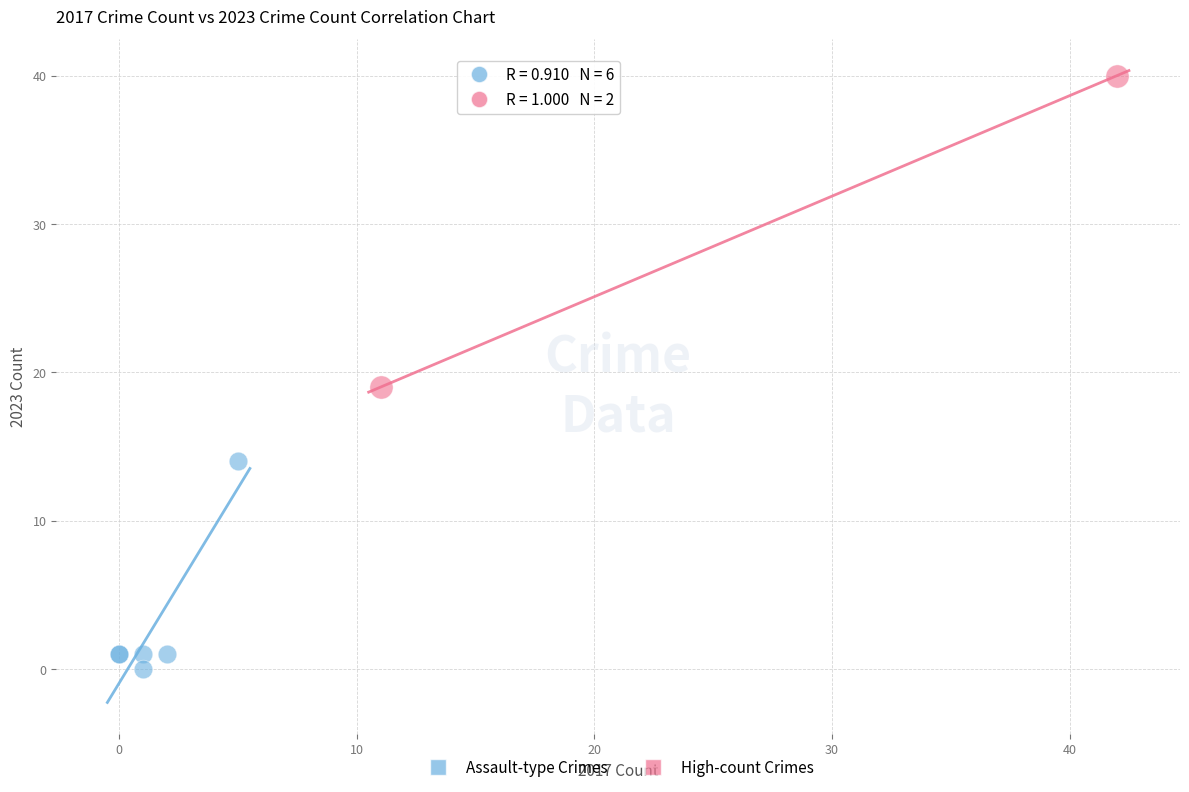

Which series reaches the maximum Y coordinate?

High-count Crimes